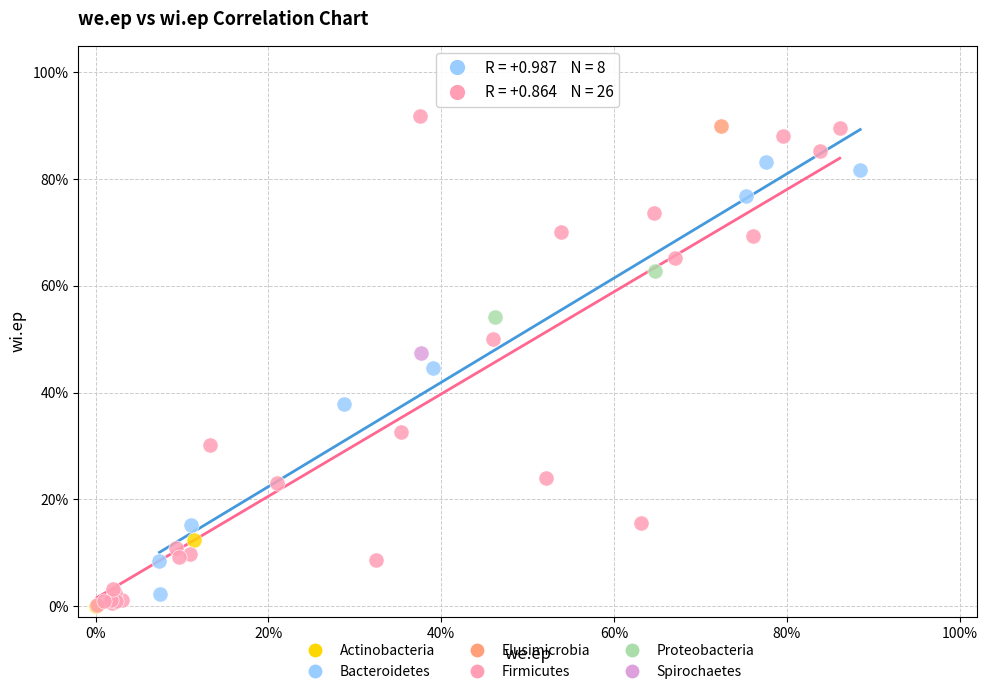

What are all the series names shown in the legend?

Actinobacteria, Bacteroidetes, Elusimicrobia, Firmicutes, Proteobacteria, Spirochaetes